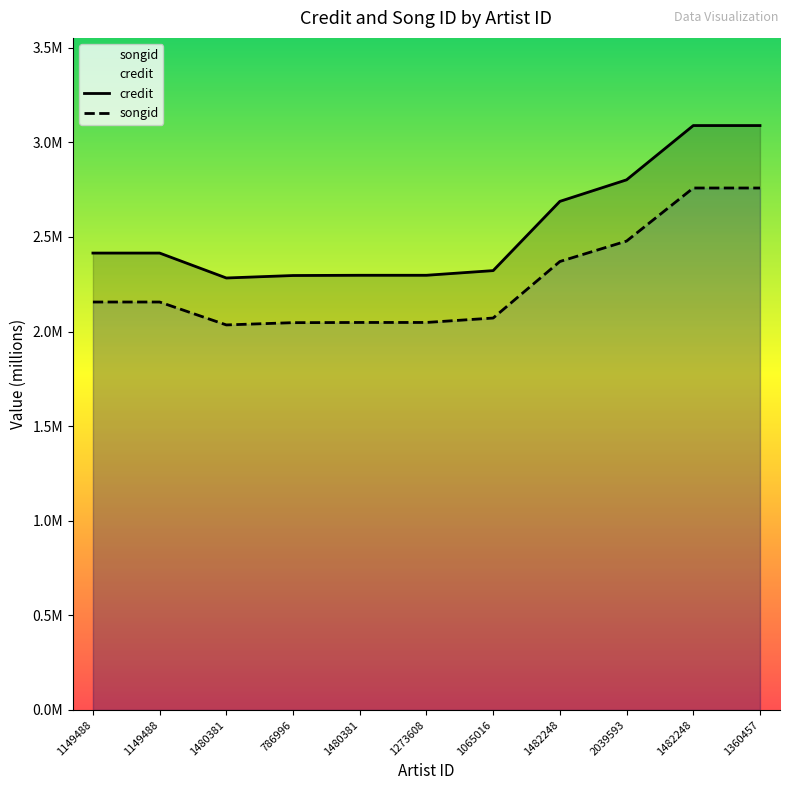

What is the label of the 3rd point from the right?

2039593